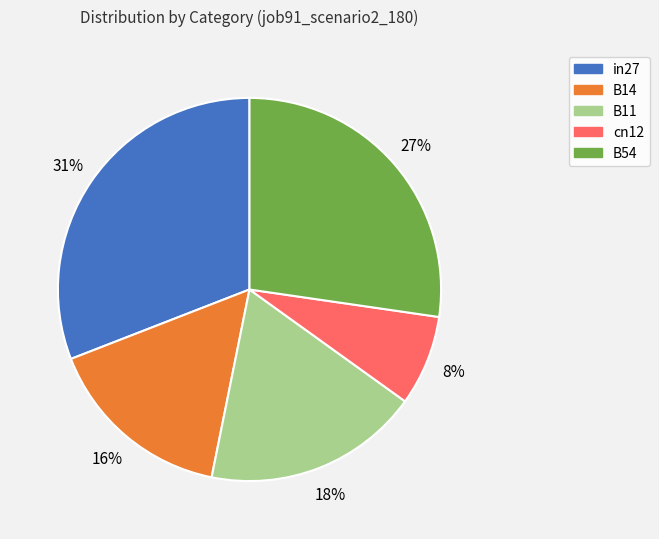

Which has a higher value, B14 or B54?

B54